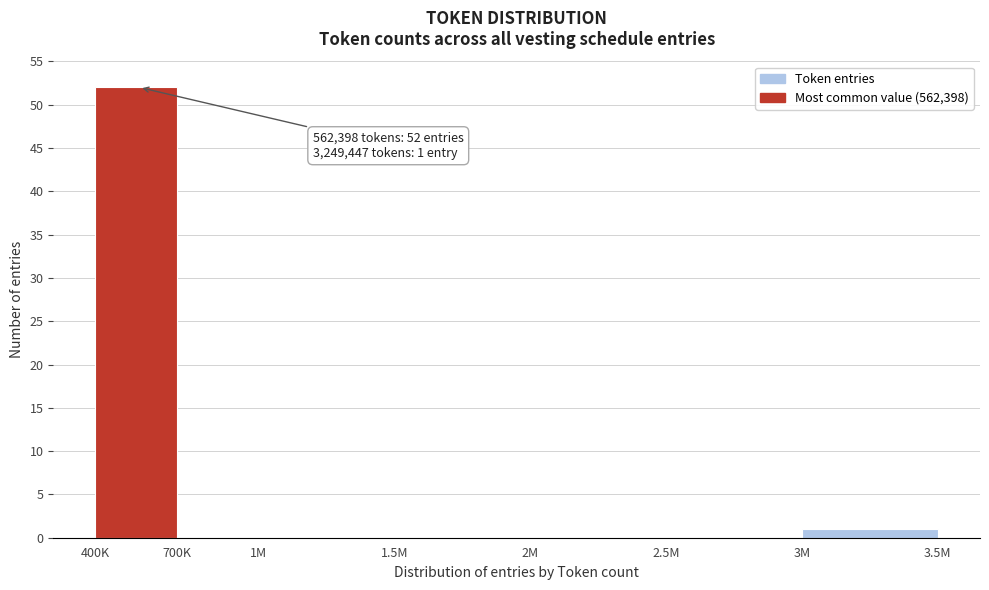

Reading left to right, list all the values displayed in this chart.

400K=52	700K=0	1M=0	1.5M=0	2M=0	2.5M=0	3M=1